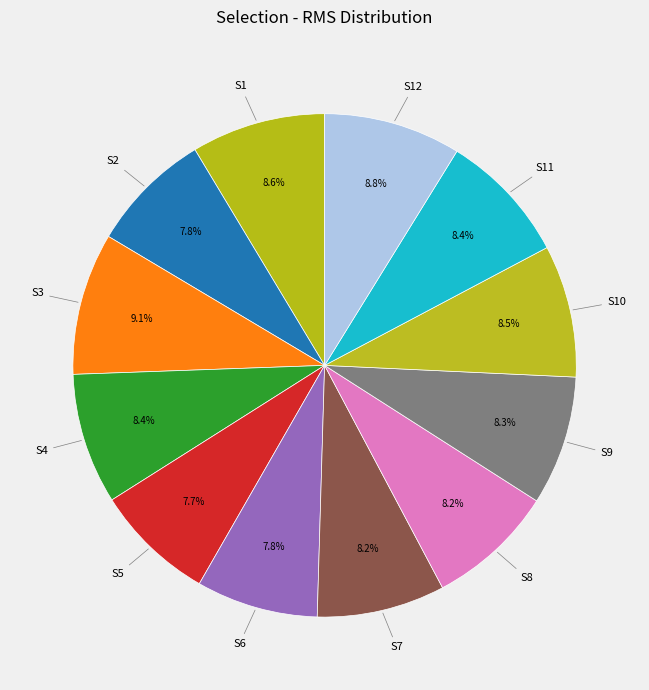

Does any single category account for the majority?

No